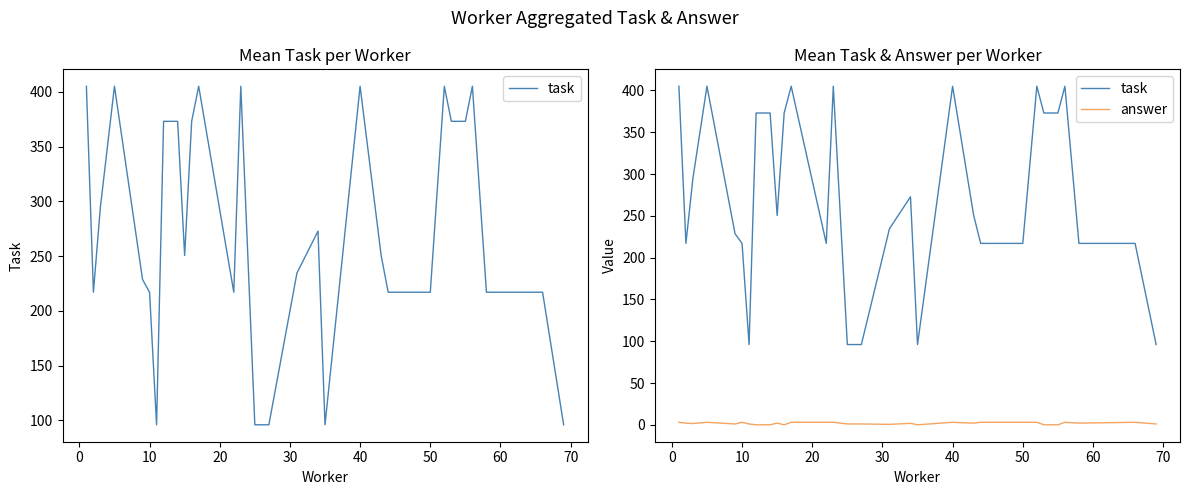

How many data points in task are above 250?

17